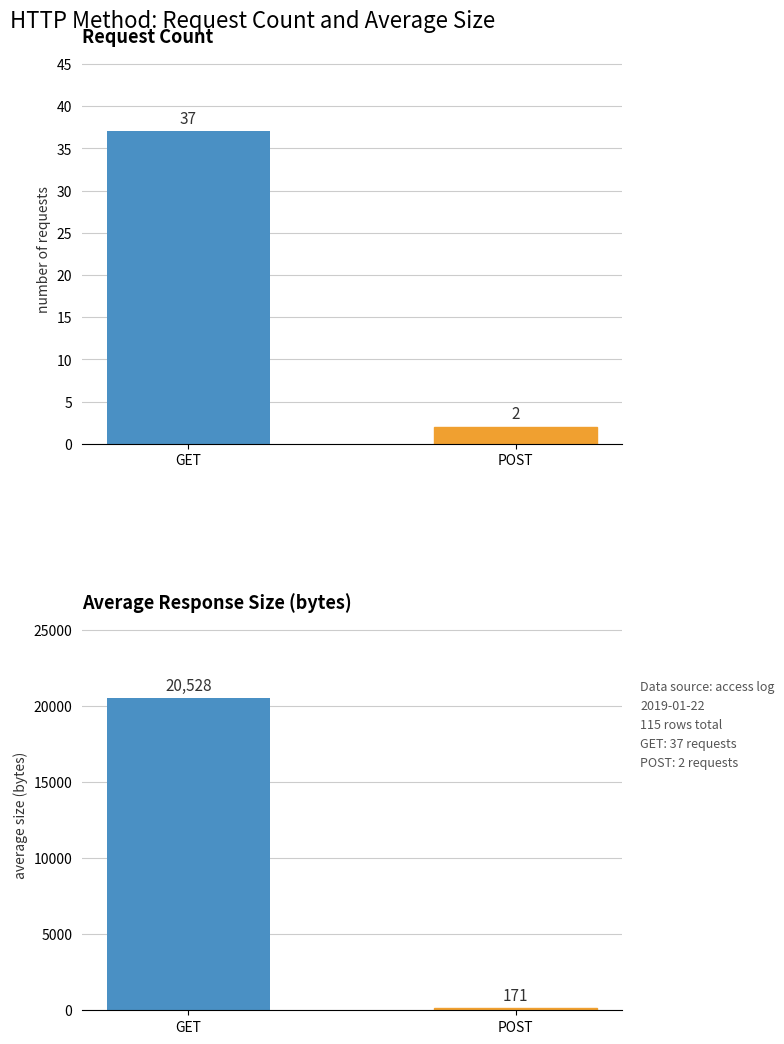

Is it true that the value at POST is 171?

True